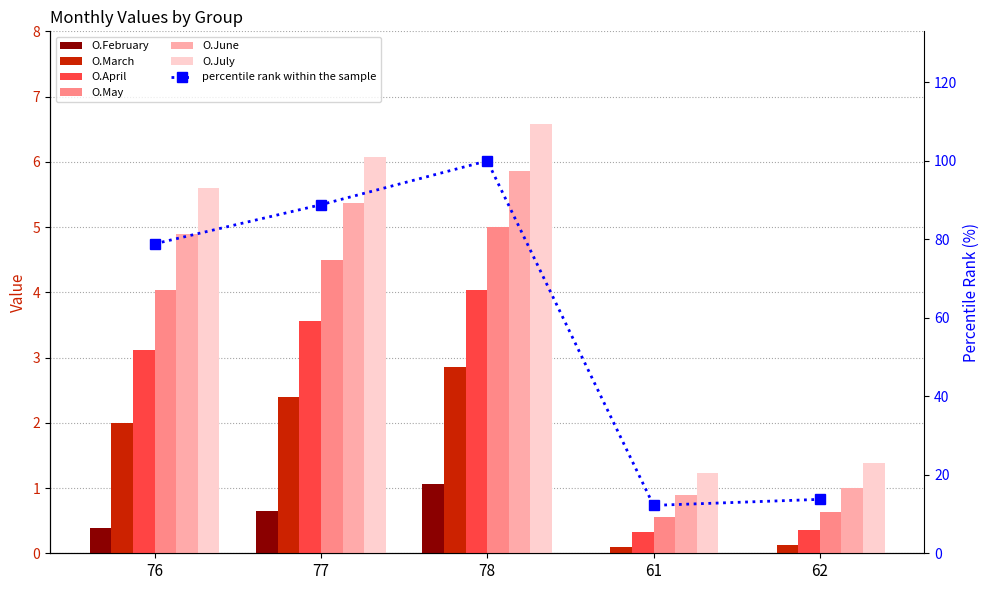

Reading right to left, list all the values displayed in this chart.

O.February: 62=0.0	61=0.0	78=1.1	77=0.7	76=0.4
O.March: 62=0.1	61=0.1	78=2.9	77=2.4	76=2.0
O.April: 62=0.3	61=0.3	78=4.0	77=3.6	76=3.1
O.May: 62=0.6	61=0.6	78=5.0	77=4.5	76=4.0
O.June: 62=1.0	61=0.9	78=5.9	77=5.4	76=4.9
O.July: 62=1.4	61=1.2	78=6.6	77=6.1	76=5.6